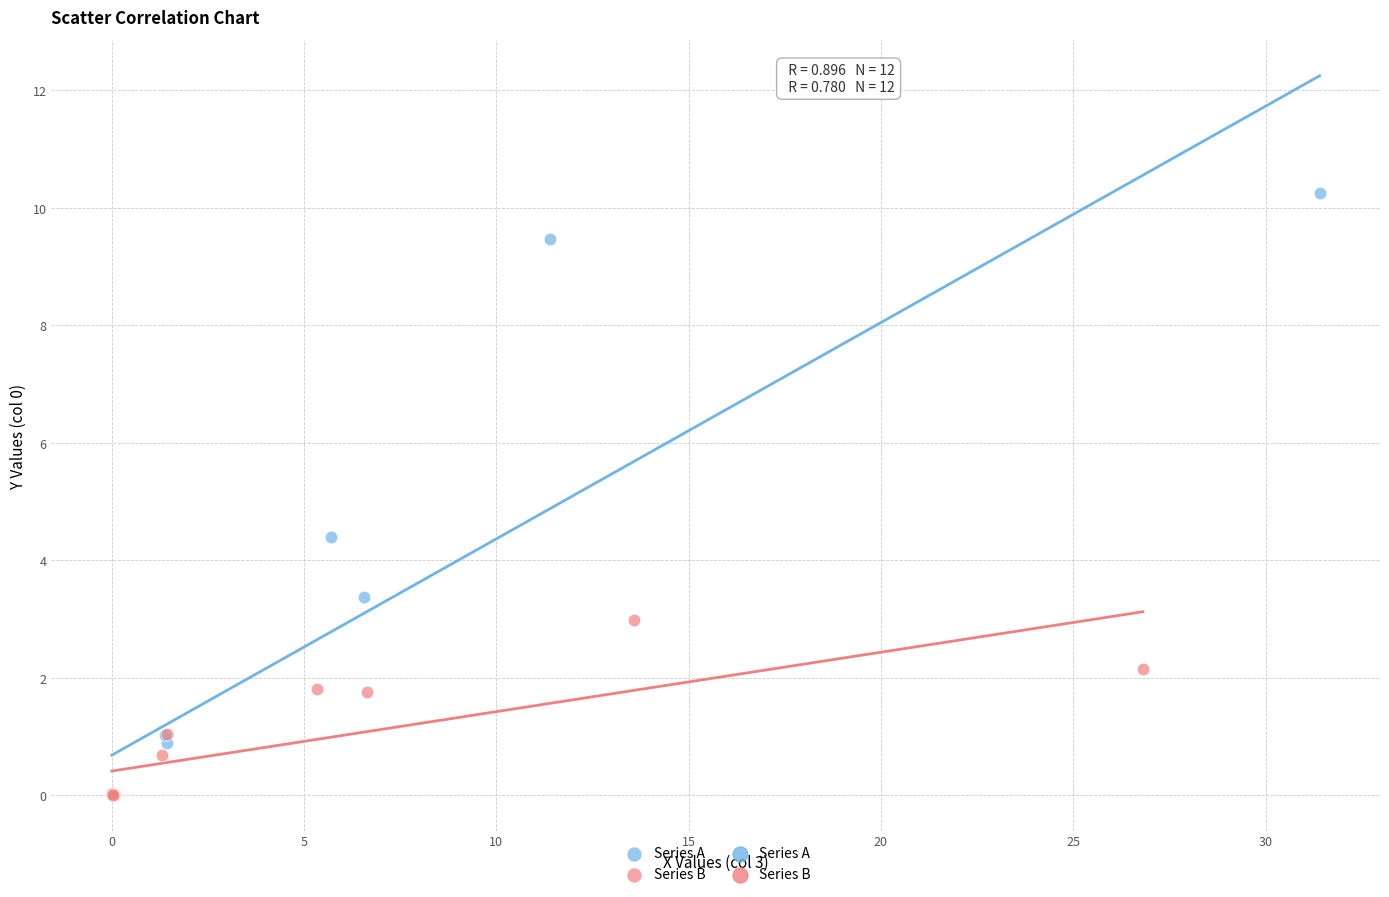

Which series has the largest Y range (max minus min)?

Series A